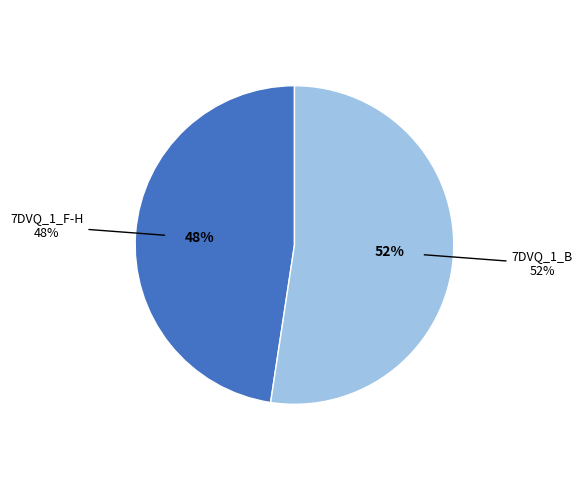

To the nearest percent, what is the combined percentage of 7DVQ_1_B and 7DVQ_1_F-H?

100%